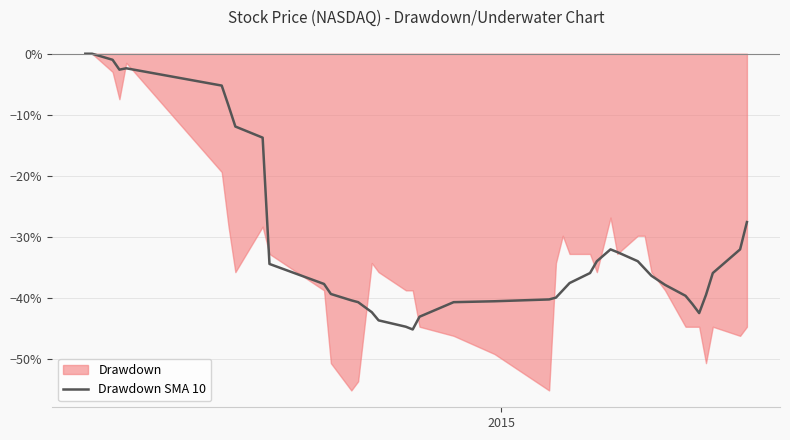

Reading left to right, list all the values displayed in this chart.

0.0	0.0	-1.0	-2.6	-2.4	-5.2	-8.5	-11.9	-13.8	-34.5	-37.8	-39.4	-40.4	-40.7	-42.4	-43.7	-44.8	-45.2	-43.1	-40.7	-40.6	-40.3	-40.0	-38.8	-37.6	-36.0	-34.0	-32.1	-32.5	-34.0	-35.2	-36.4	-37.9	-39.7	-41.0	-42.5	-39.6	-36.0	-32.1	-27.6